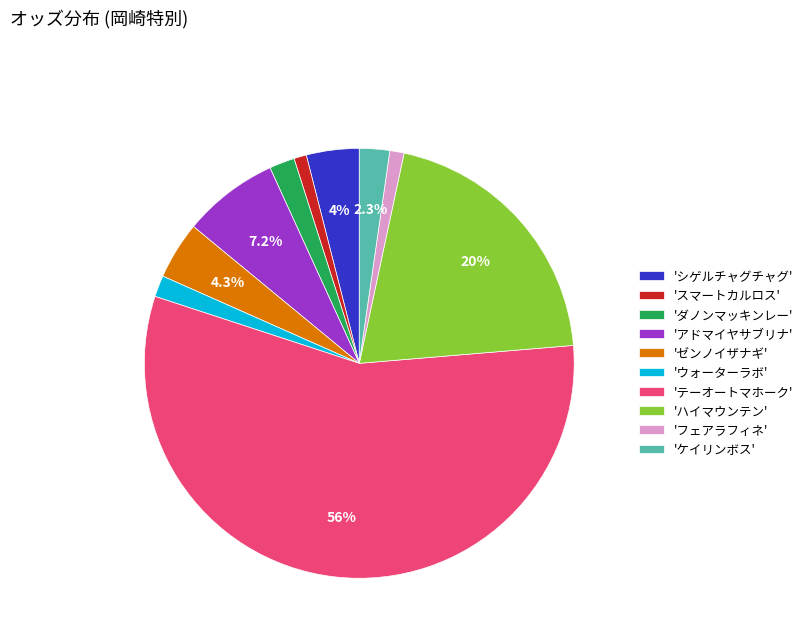

Is the sum of 'ケイリンボス' and 'テーオートマホーク' greater than half?

Yes